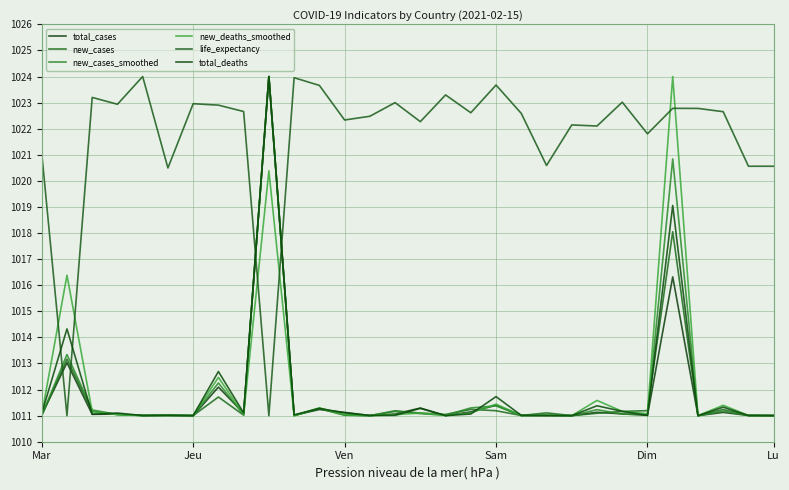

Does the chart have visible grid lines?

Yes